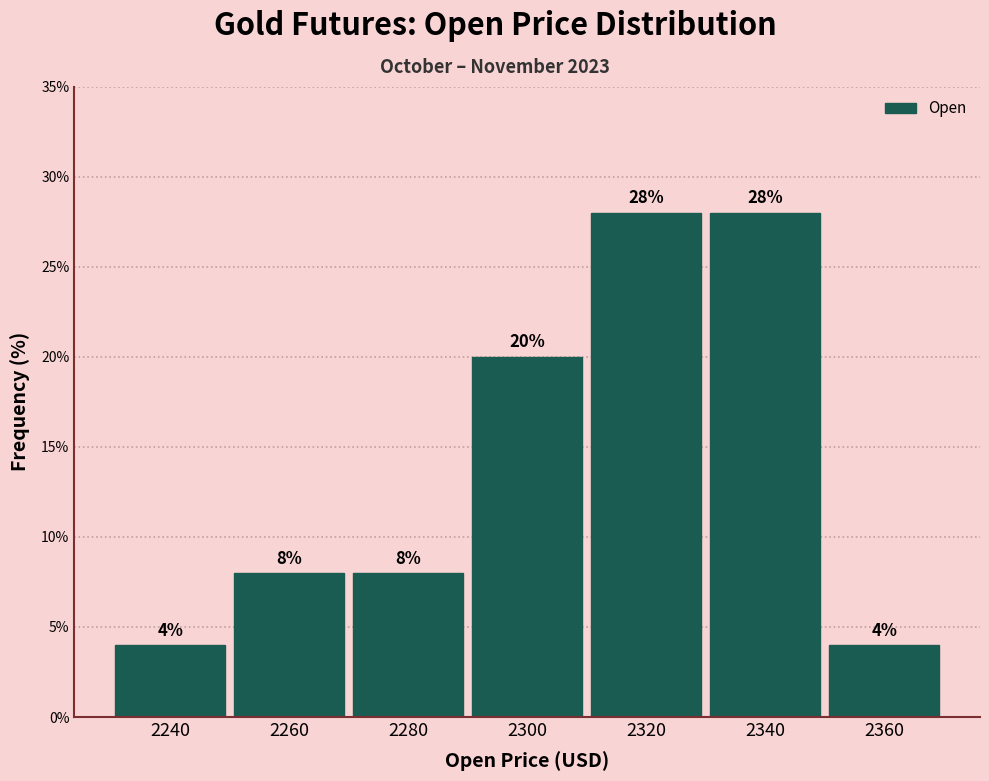

How tall is the bar that spans 2230 to 2250 on the x-axis?

4